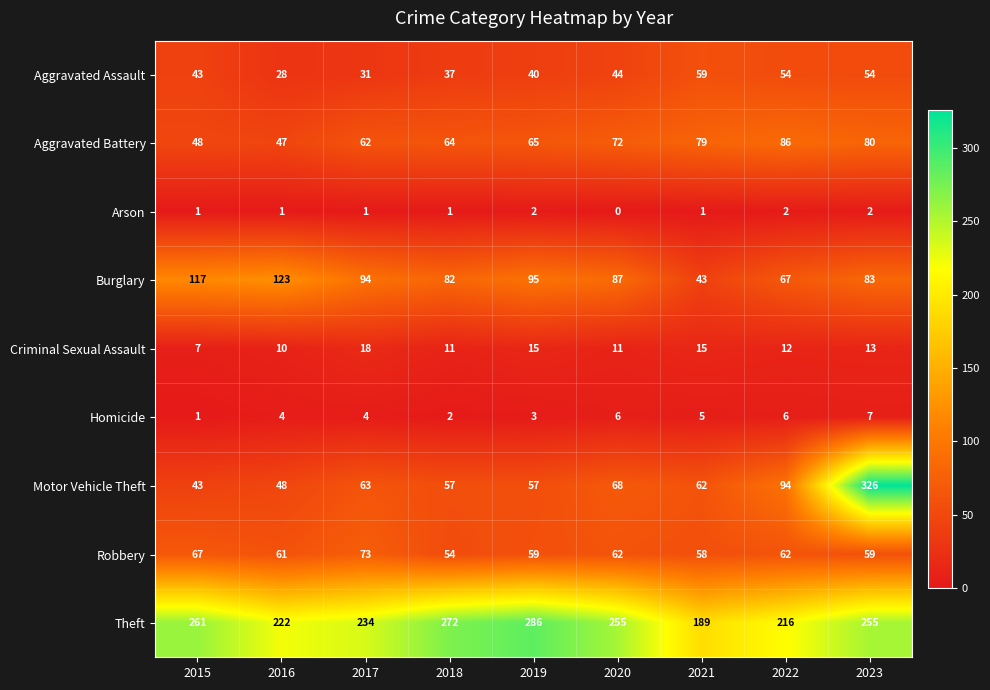

Where is Aggravated Battery nearest to the value 66?

2019